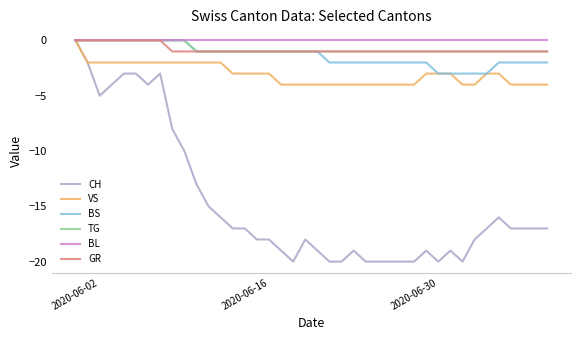

What is the minimum value shown in the chart?

-20